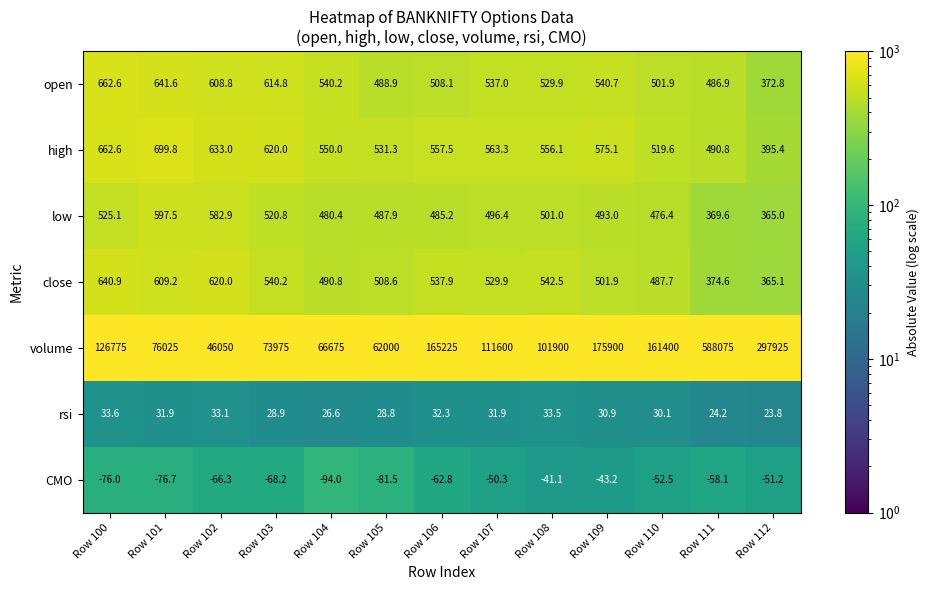

What is the spread (max minus min) of values at Row 103?

74043.2